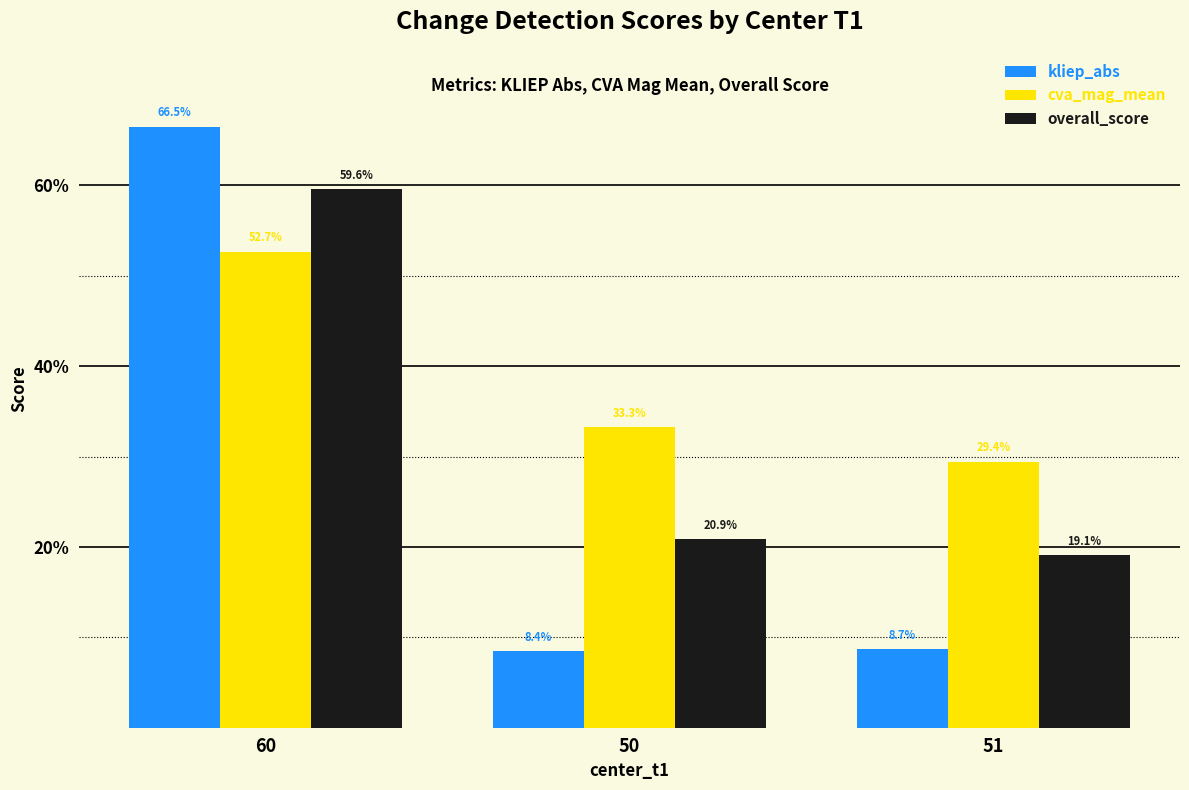

Does the chart contain any negative values?

No